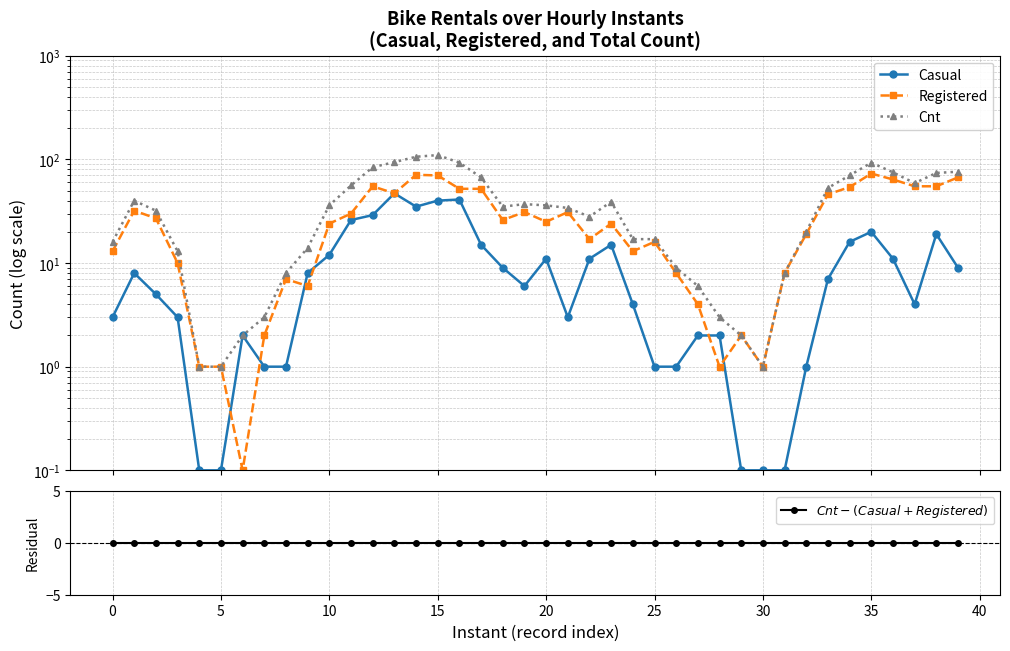

At how many categories does at least one series exceed 48?

14